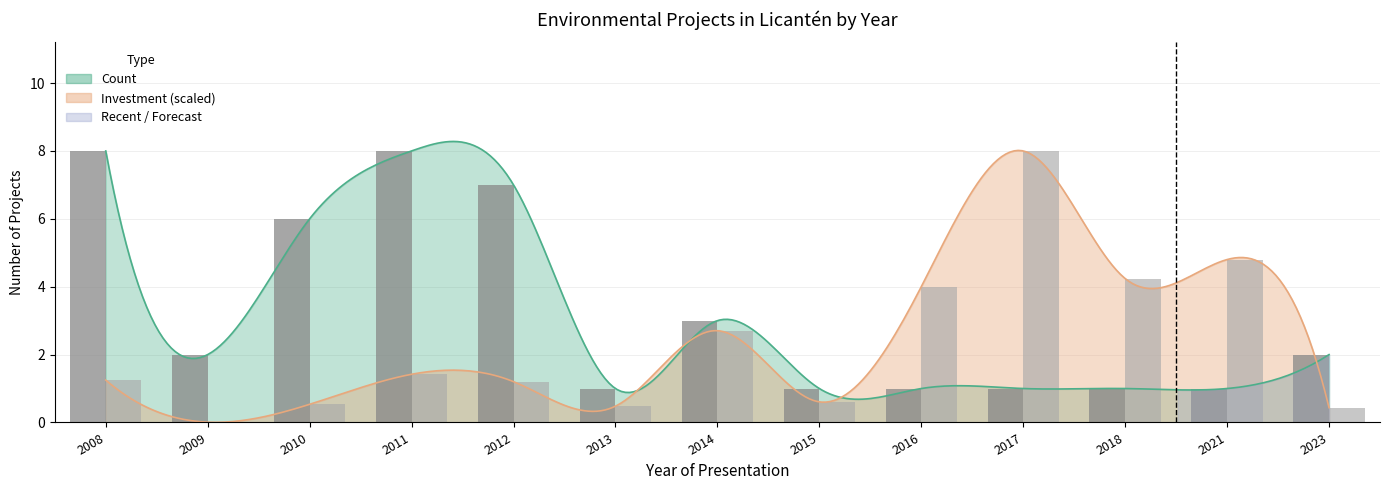

Rank the categories by Investment scaled (bar) value from highest to lowest.

2017, 2021, 2018, 2016, 2014, 2011, 2008, 2012, 2015, 2010, 2013, 2023, 2009